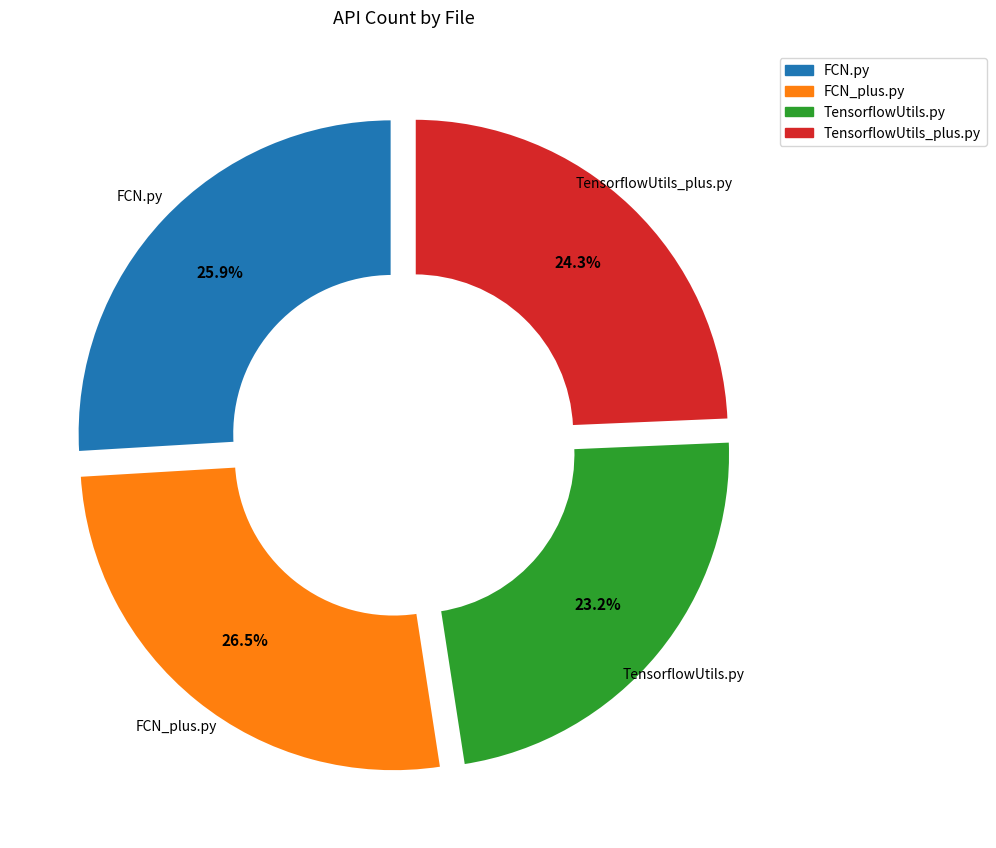

To the nearest percent, what is the average slice percentage?

25%